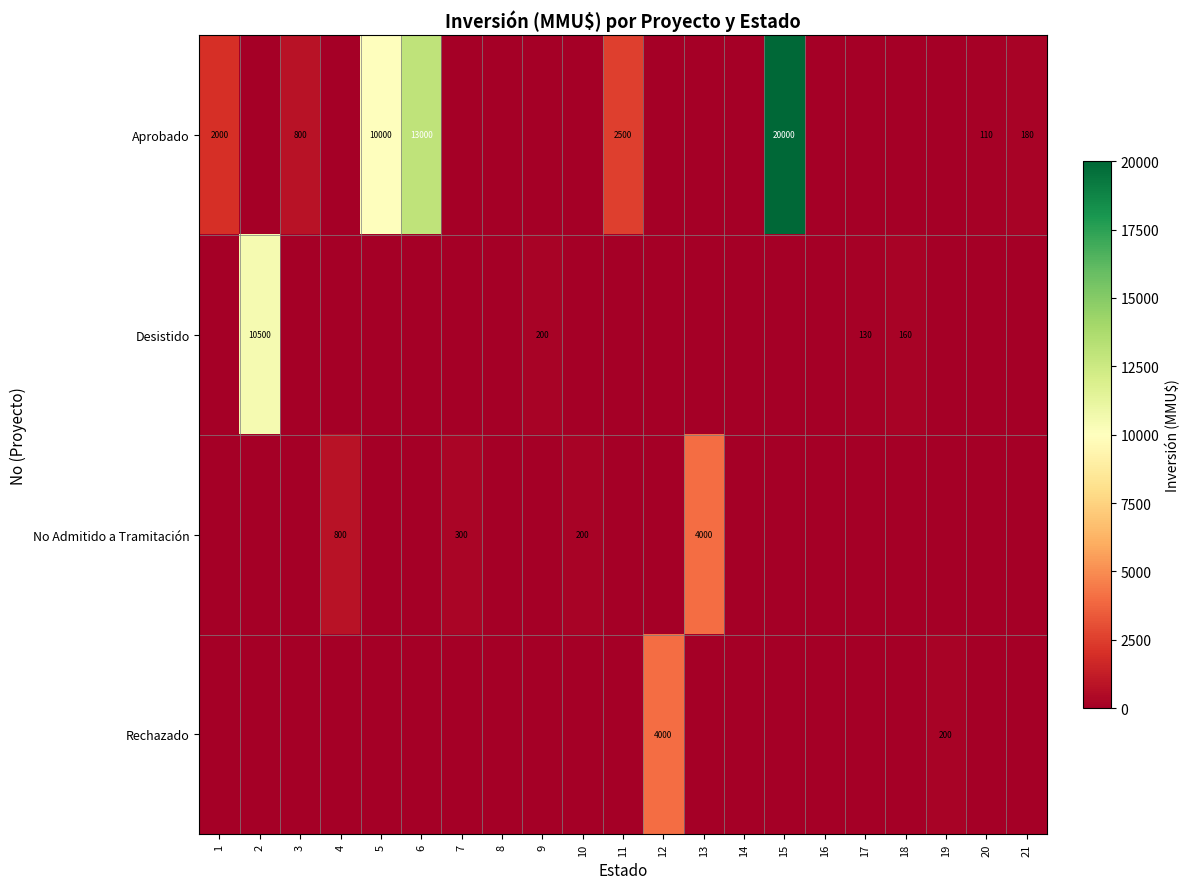

The value of Desistido at 2 is 14234. True or false?

False